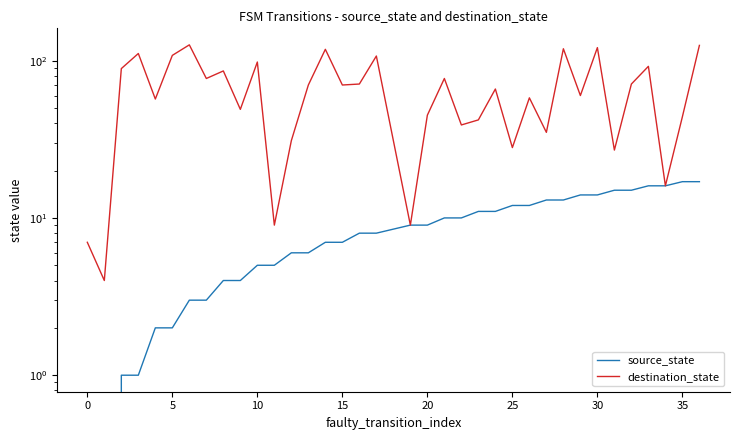

How many data points in destination_state are above 70?

16